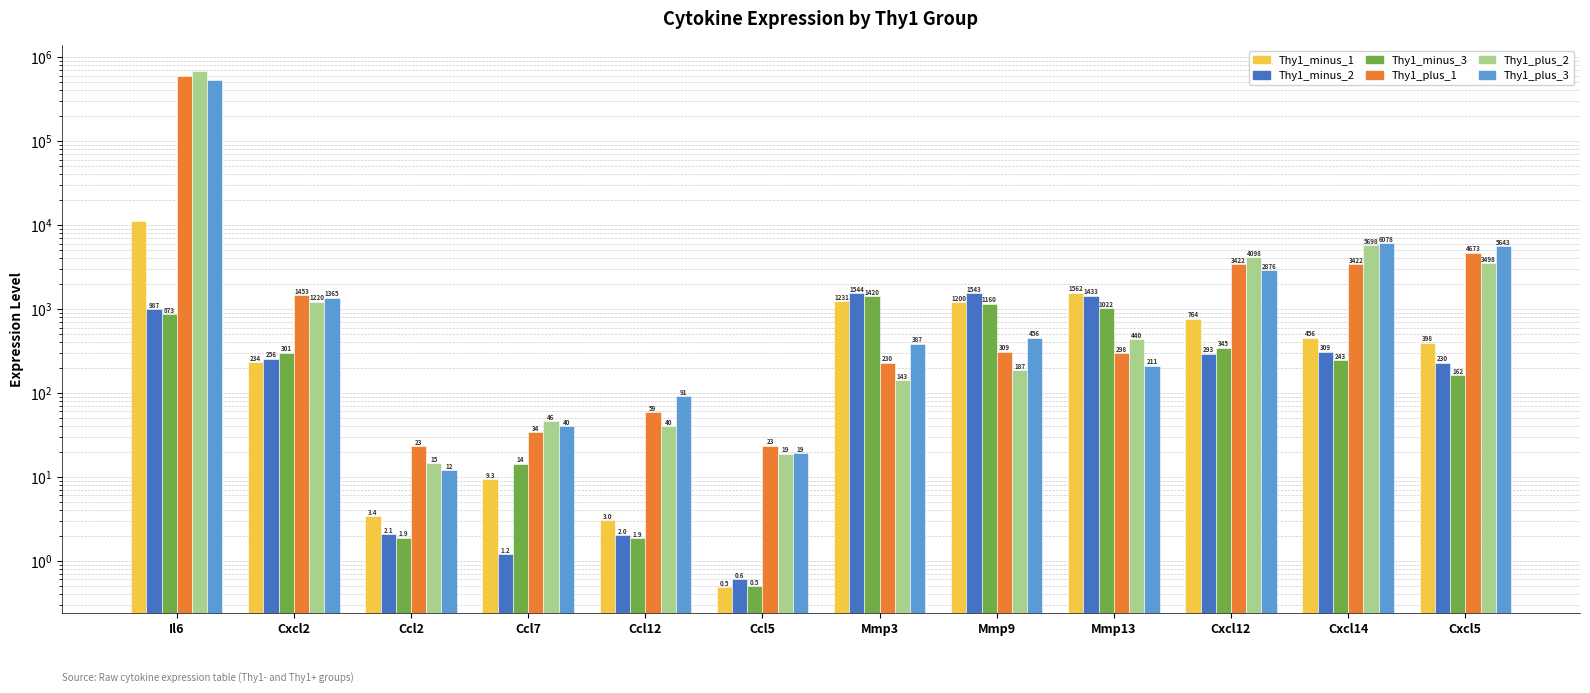

Reading left to right, list all the values displayed in this chart.

Thy1_minus_1: Il6=11023.0	Cxcl2=234.0	Ccl2=3.4	Ccl7=9.3	Ccl12=3.0	Ccl5=0.5	Mmp3=1231.0	Mmp9=1200.0	Mmp13=1562.0	Cxcl12=764.0	Cxcl14=456.0	Cxcl5=398.0
Thy1_minus_2: Il6=987.0	Cxcl2=256.0	Ccl2=2.1	Ccl7=1.2	Ccl12=2.0	Ccl5=0.6	Mmp3=1544.0	Mmp9=1543.0	Mmp13=1433.0	Cxcl12=293.0	Cxcl14=309.0	Cxcl5=230.0
Thy1_minus_3: Il6=873.0	Cxcl2=301.0	Ccl2=1.9	Ccl7=14.4	Ccl12=1.9	Ccl5=0.5	Mmp3=1420.0	Mmp9=1160.0	Mmp13=1022.0	Cxcl12=345.0	Cxcl14=243.0	Cxcl5=162.0
Thy1_plus_1: Il6=597530.0	Cxcl2=1453.0	Ccl2=23.1	Ccl7=34.2	Ccl12=58.9	Ccl5=23.4	Mmp3=230.0	Mmp9=309.0	Mmp13=298.0	Cxcl12=3422.0	Cxcl14=3422.0	Cxcl5=4673.0
Thy1_plus_2: Il6=678098.0	Cxcl2=1220.0	Ccl2=14.6	Ccl7=45.7	Ccl12=39.9	Ccl5=18.9	Mmp3=143.0	Mmp9=187.0	Mmp13=440.0	Cxcl12=4098.0	Cxcl14=5698.0	Cxcl5=3498.0
Thy1_plus_3: Il6=532110.0	Cxcl2=1365.0	Ccl2=12.1	Ccl7=39.8	Ccl12=90.9	Ccl5=19.2	Mmp3=387.0	Mmp9=456.0	Mmp13=211.0	Cxcl12=2876.0	Cxcl14=6078.0	Cxcl5=5643.0